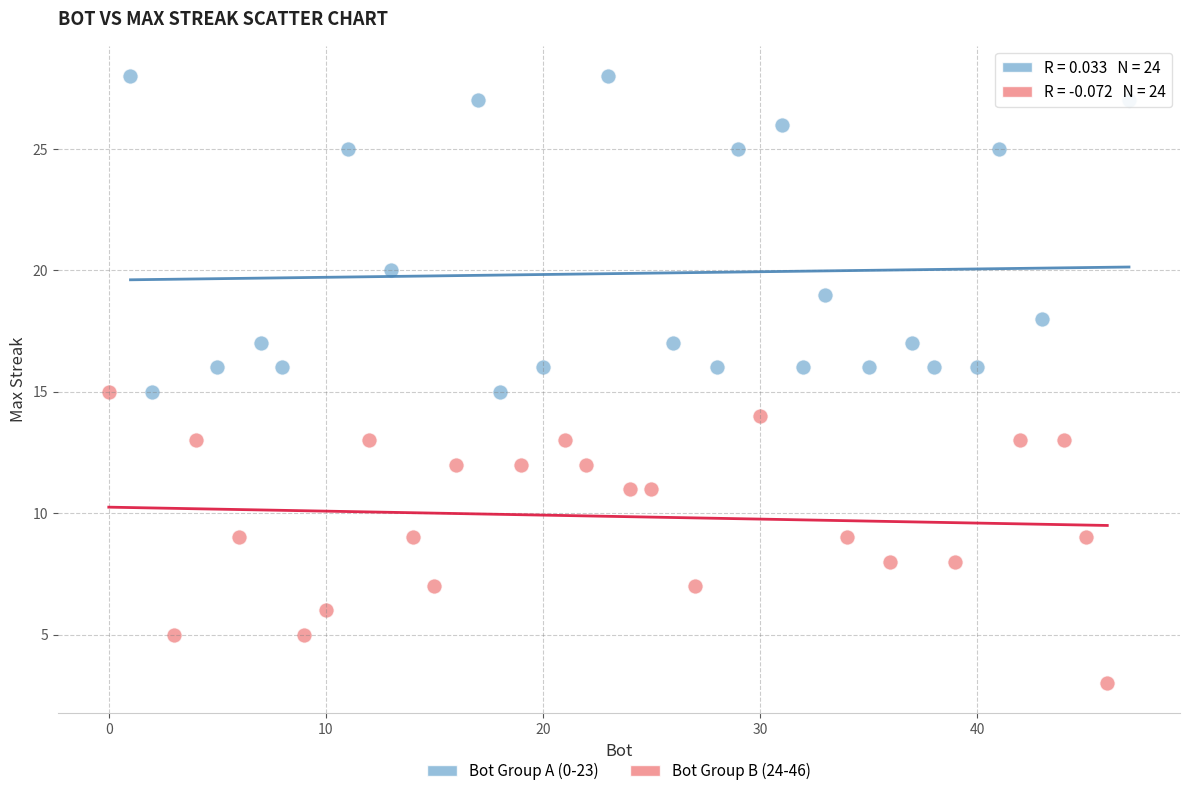

Which series contains the lowest Y value?

Bot Group B (24-46)